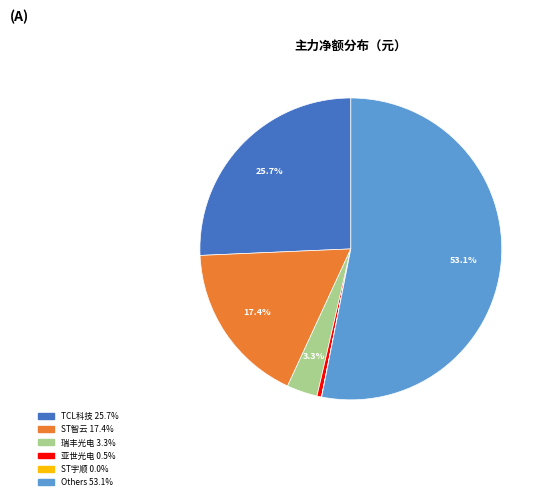

Is there any slice that represents more than half of the pie?

Yes